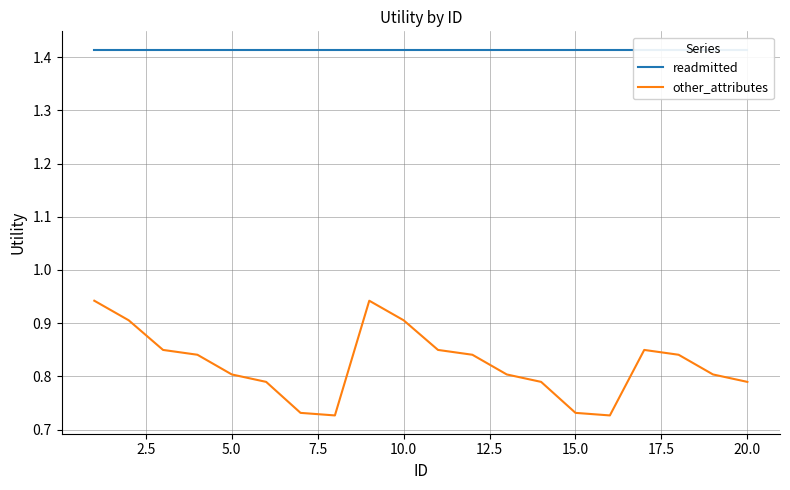

The value of other_attributes at 12.5 is 0.8. True or false?

True